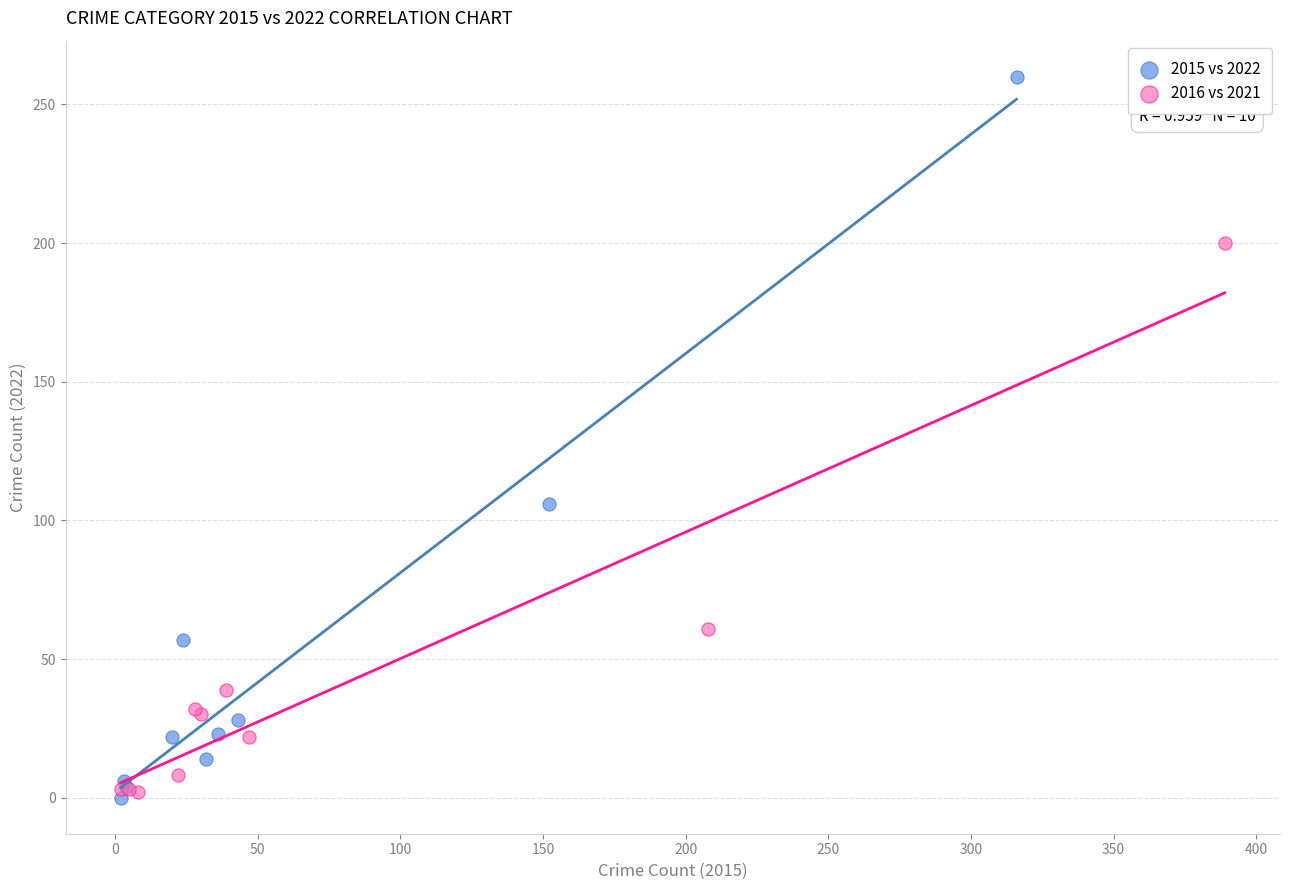

Which series has the widest spread of Y values?

2015 vs 2022